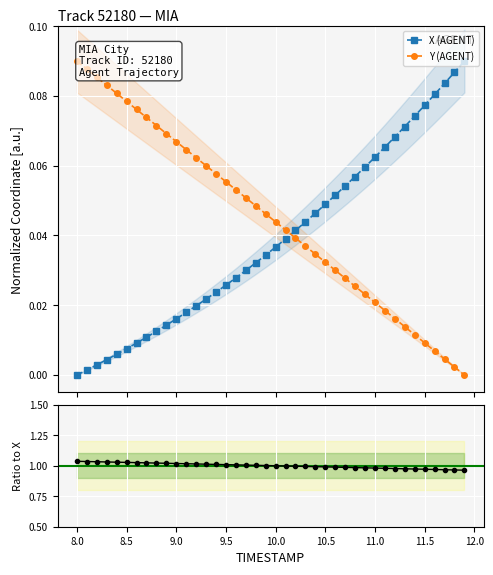

After their last crossing, which series has the higher values: Y (AGENT) or X (AGENT)?

X (AGENT)